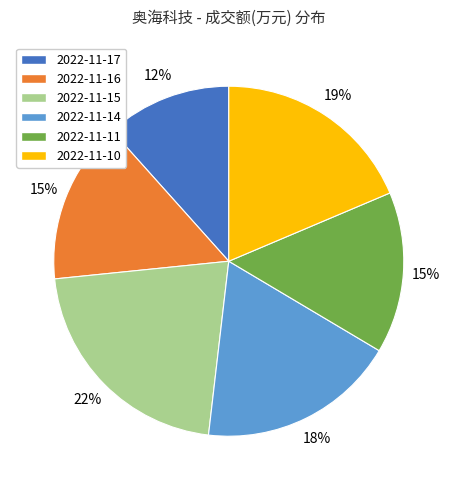

Combined, do 2022-11-17 and 2022-11-14 account for over 50%?

No